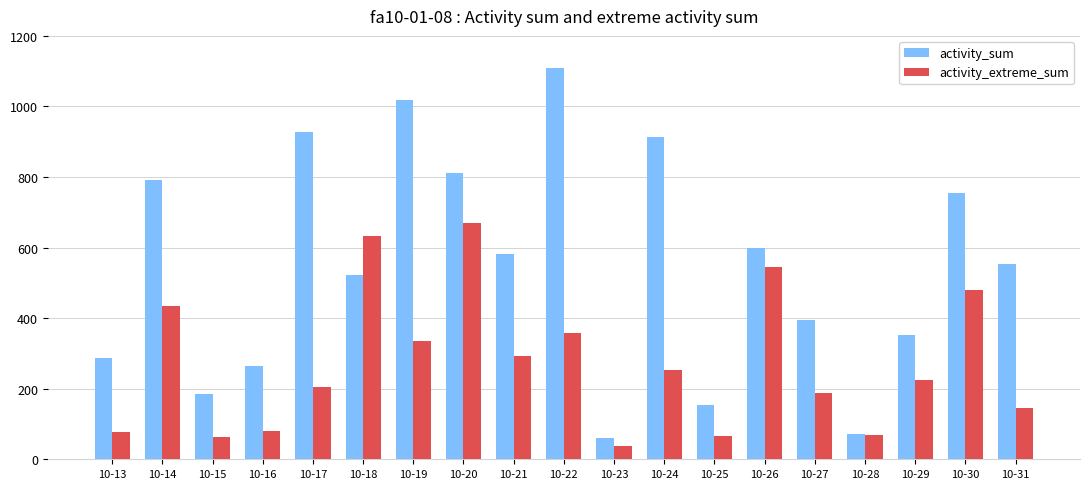

Rank the series by their maximum value, from highest to lowest.

activity_sum, activity_extreme_sum